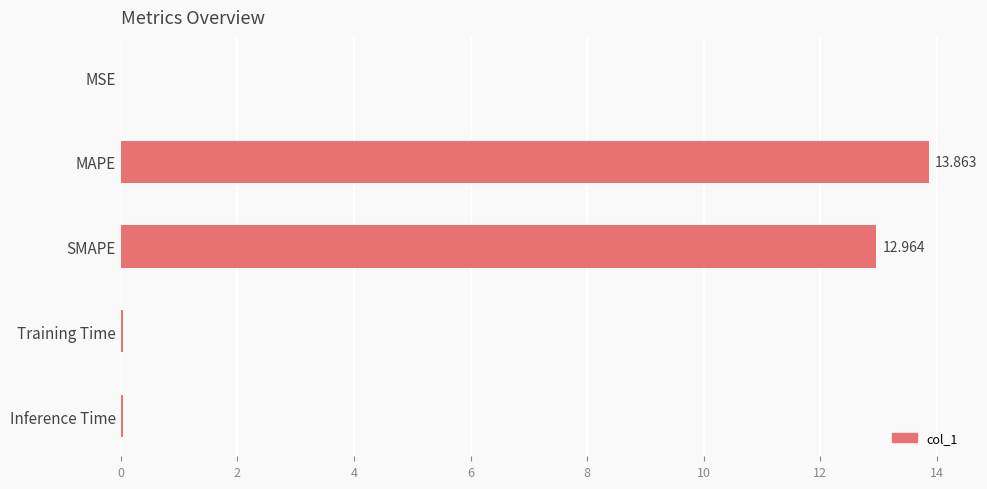

Which category has the highest value across all series?

MAPE